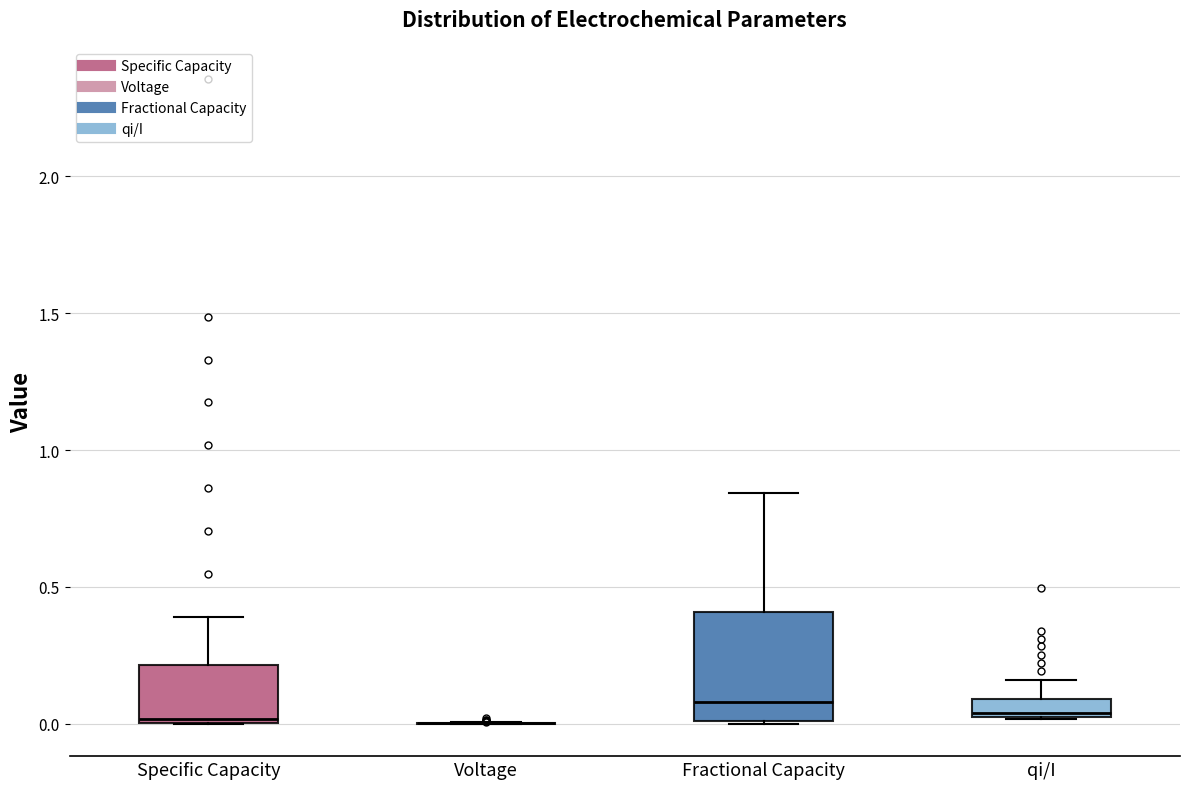

Comparing the boxes themselves (not the whiskers), which one is the tallest?

Fractional Capacity